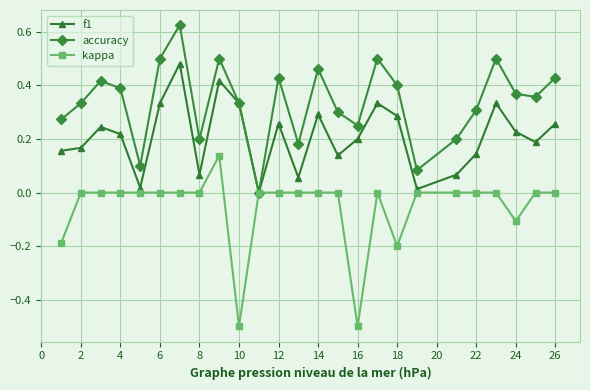

Rank the series by their average value, from highest to lowest.

accuracy, f1, kappa